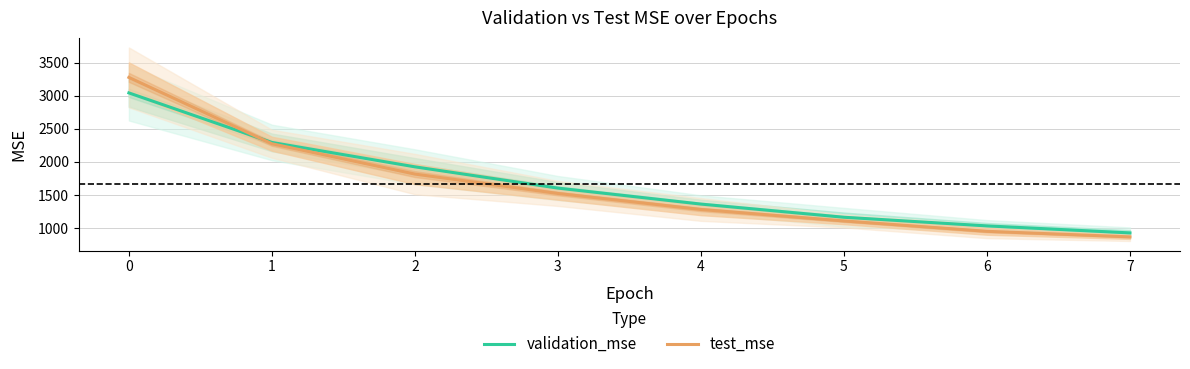

What is the maximum value for test_mse?

3277.1